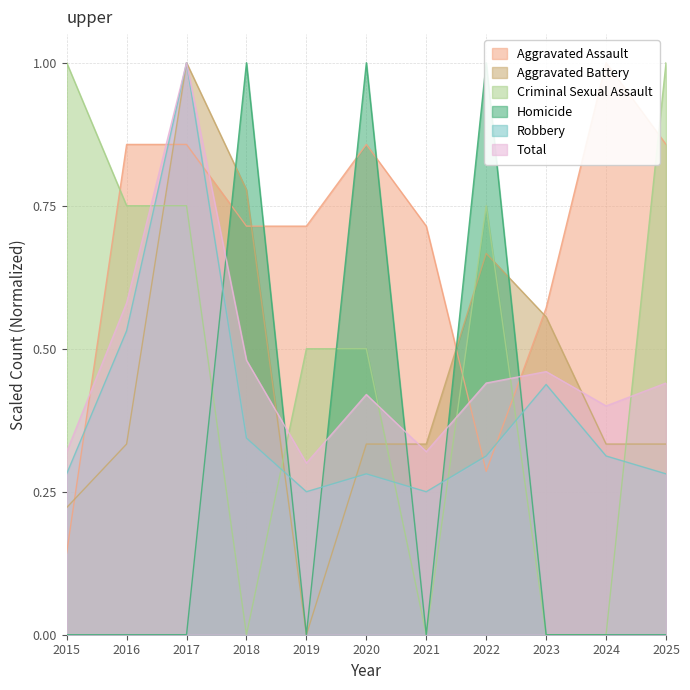

Between which two adjacent categories do Homicide and Total first intersect?

2017 and 2018